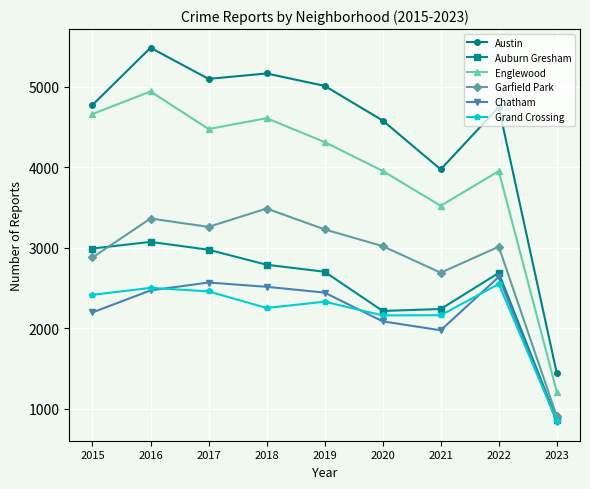

Does the chart display data point markers on the line(s)?

Yes